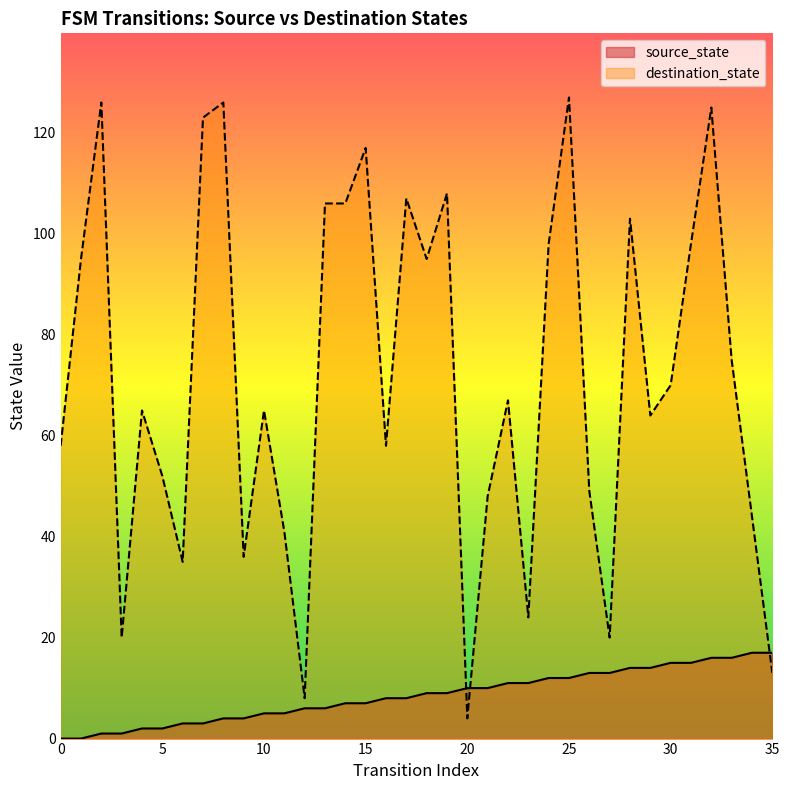

At how many categories does at least one series exceed 13?

34